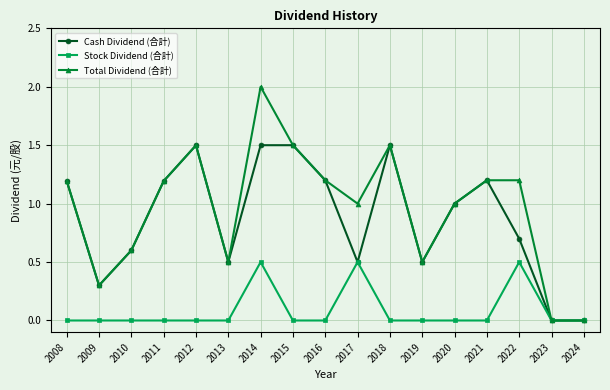

What is the spread (max minus min) of values at 2011?

1.2